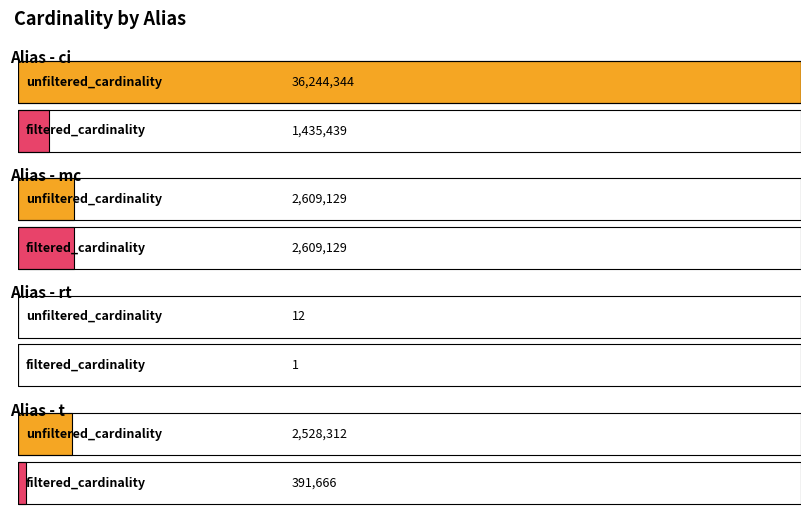

What is the smallest value displayed?

1